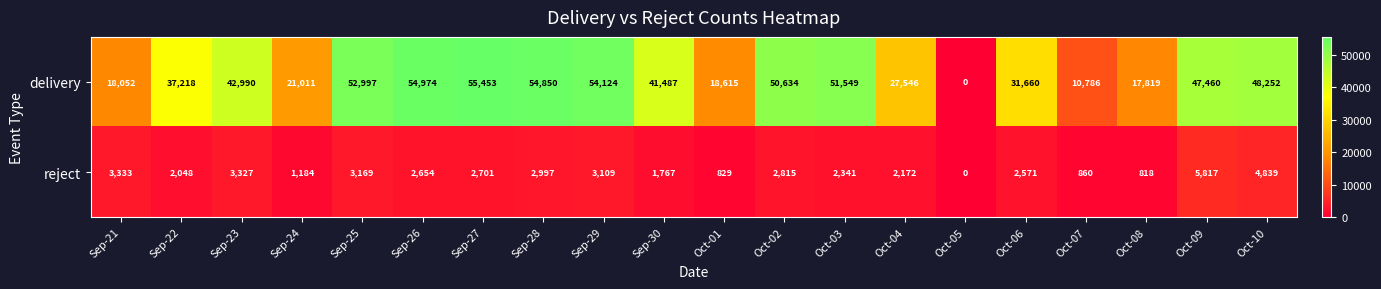

List the labels in order of reject value, largest first.

Oct-09, Oct-10, Sep-21, Sep-23, Sep-25, Sep-29, Sep-28, Oct-02, Sep-27, Sep-26, Oct-06, Oct-03, Oct-04, Sep-22, Sep-30, Sep-24, Oct-07, Oct-01, Oct-08, Oct-05